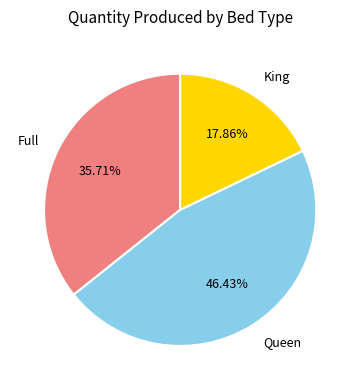

To the nearest percent, what percentage of the pie is Full?

36%